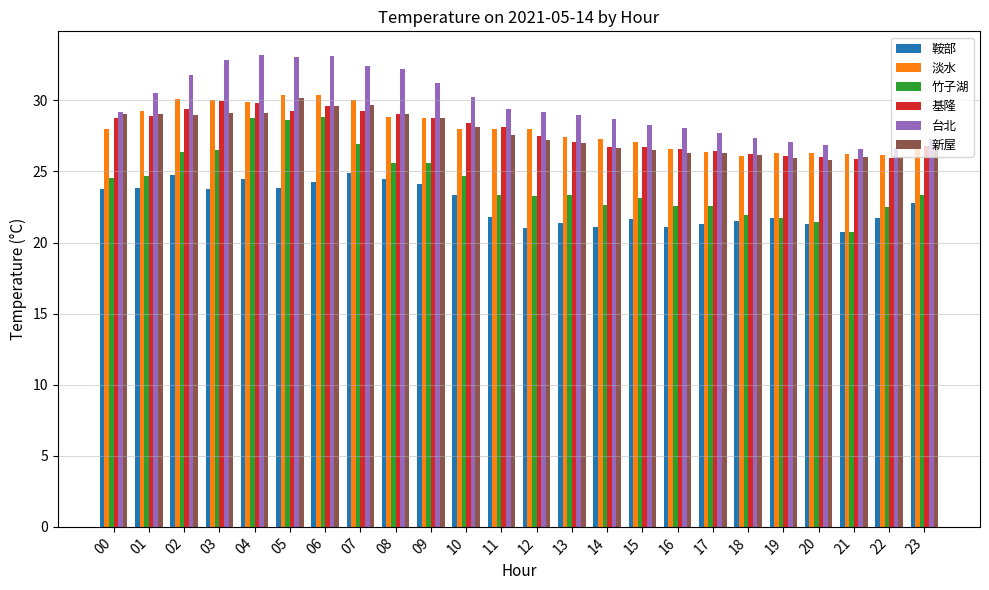

How many categories are shown in the chart?

24